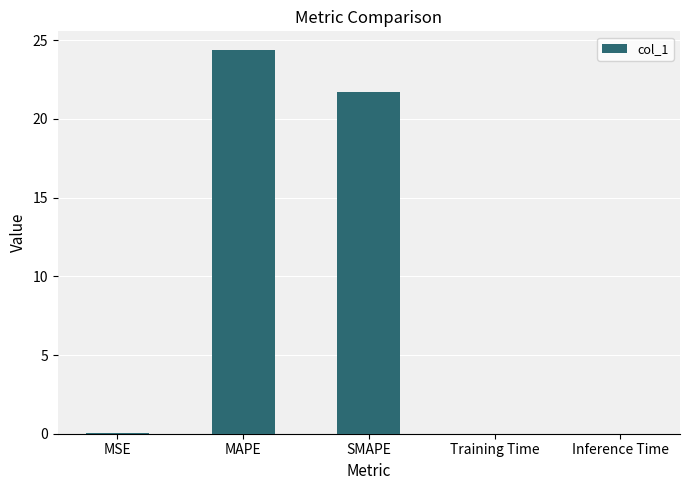

At which label is the value closest to 12?

SMAPE